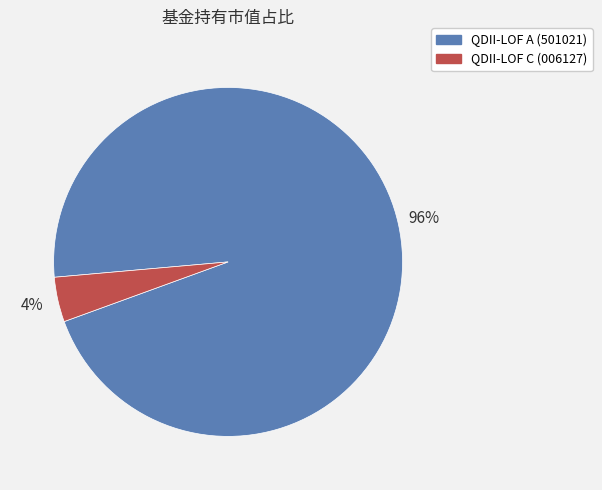

Is there a majority slice in this chart?

Yes